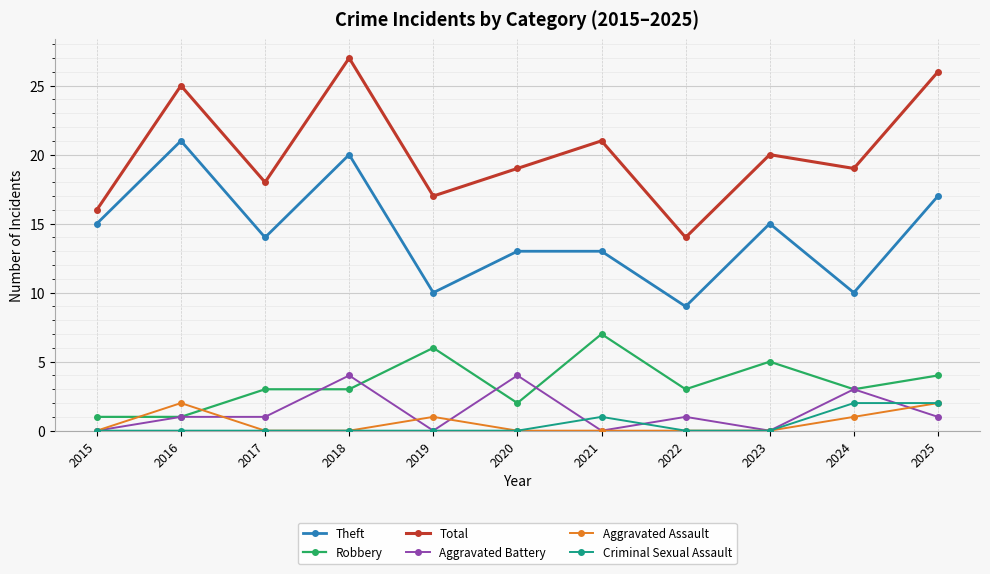

The Total series shows 17 at 2019. True or false?

True